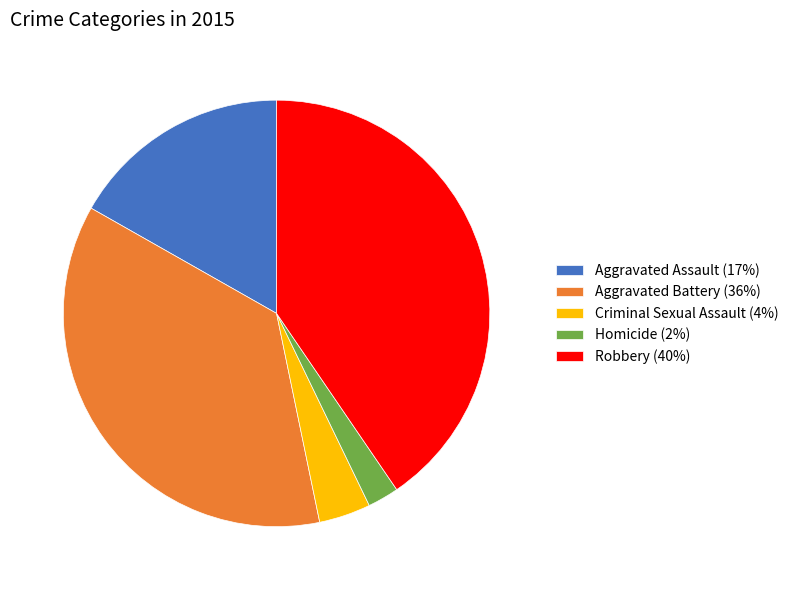

What is the largest slice in the pie chart?

Robbery